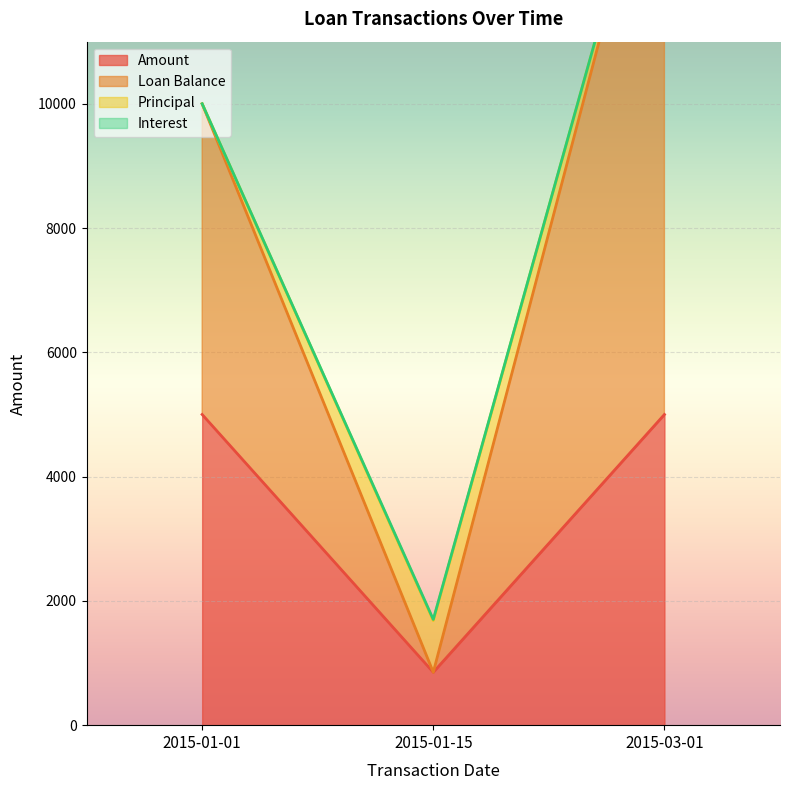

Is it true that Amount equals 6660.2 at 2015-01-01?

False